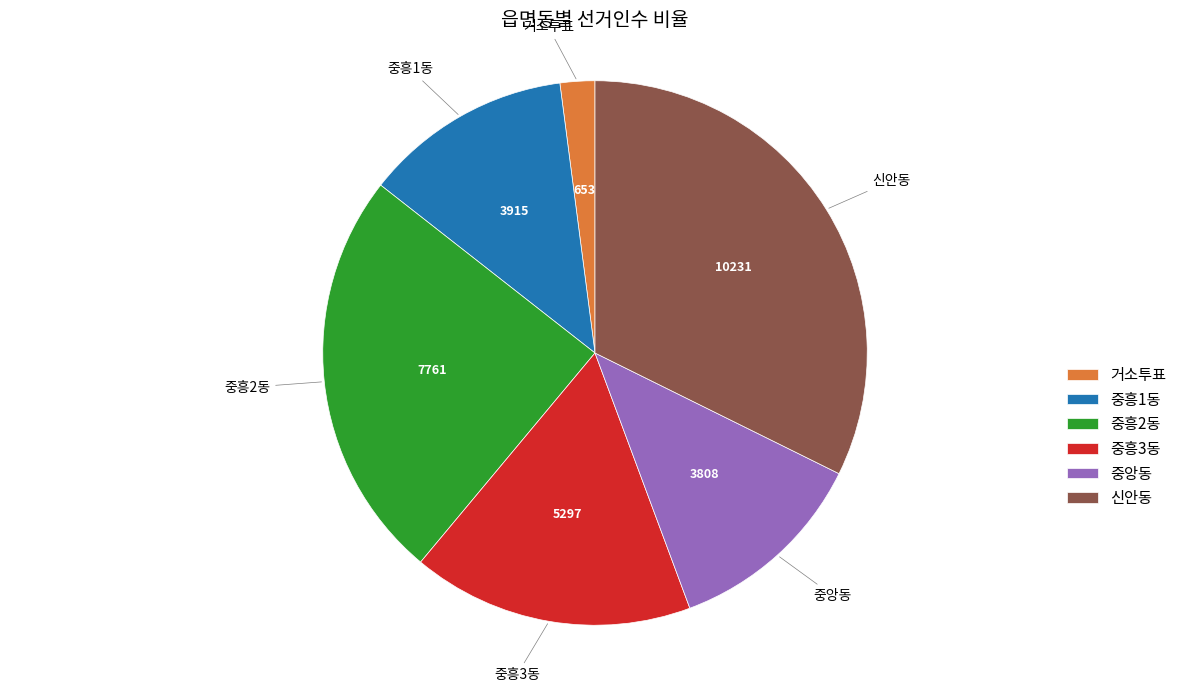

Which category has the biggest portion of the pie?

신안동